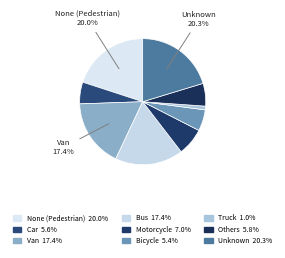

Is there any slice that represents more than half of the pie?

No